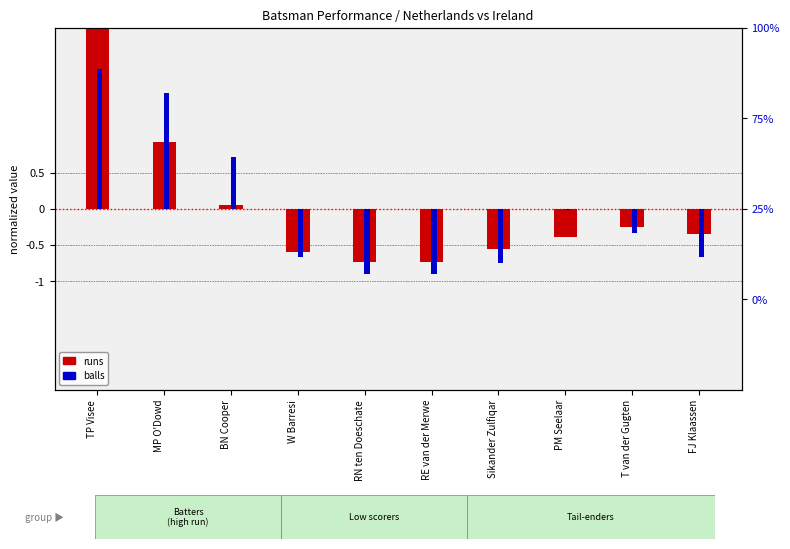

What position from the right is MP O'Dowd?

9